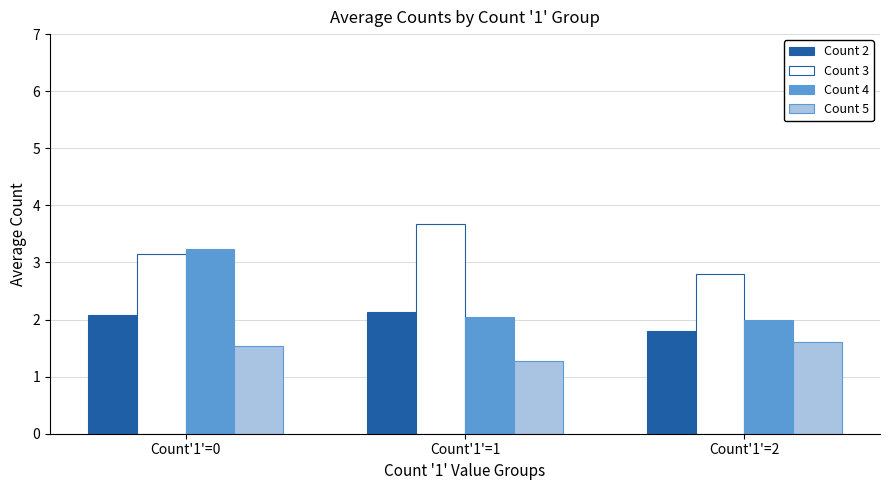

Which category has the highest value in the Count 3 series?

Count'1'=1